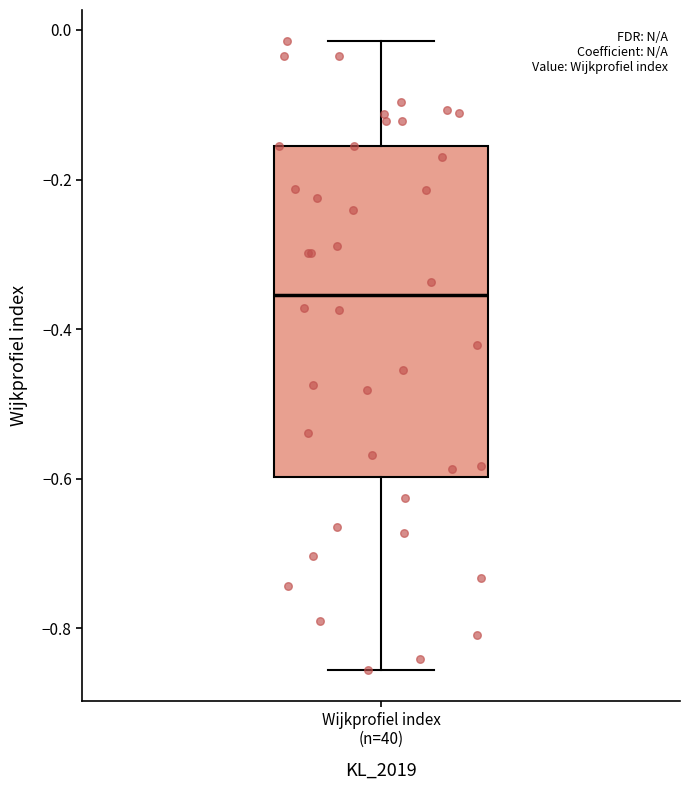

Transcribe this box plot: give where the median line is, the range the box spans, and where the two whiskers end, as read against the y-axis. The values are not printed on the chart, so give them approximately, as read against the axis.

median -0.36, box -0.60 to -0.16, whiskers -0.86 to -0.02